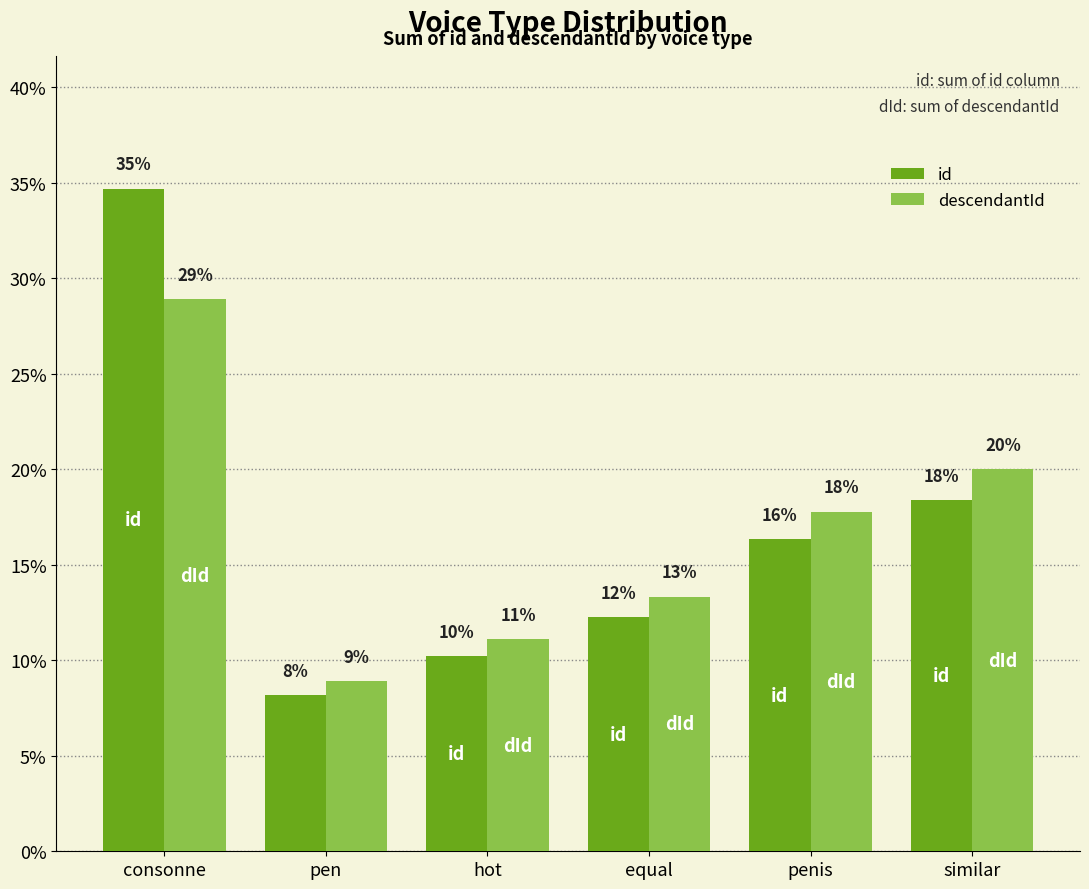

Does the chart contain any negative values?

No